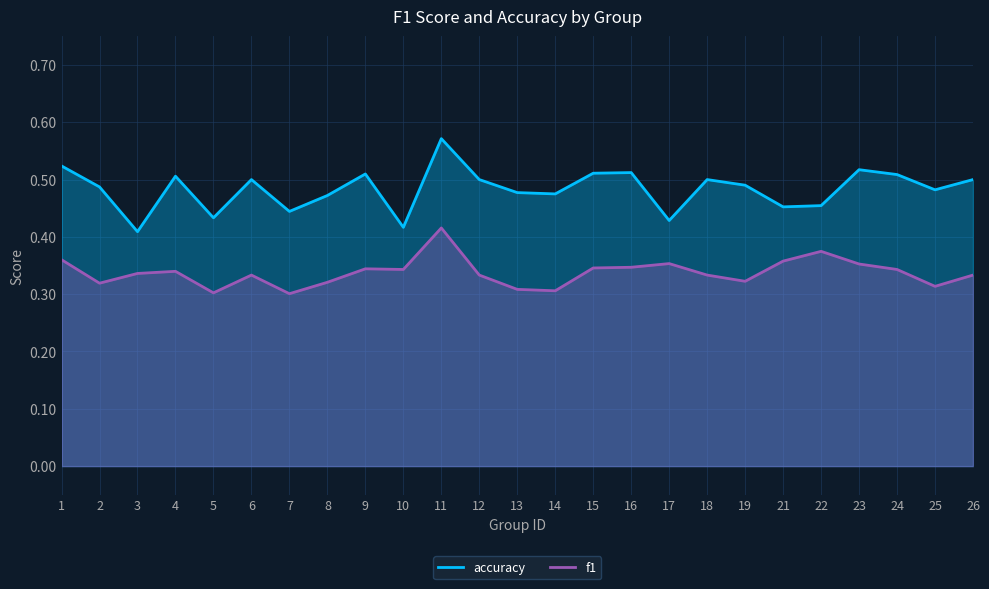

What value does the f1 series have at 26?

0.3